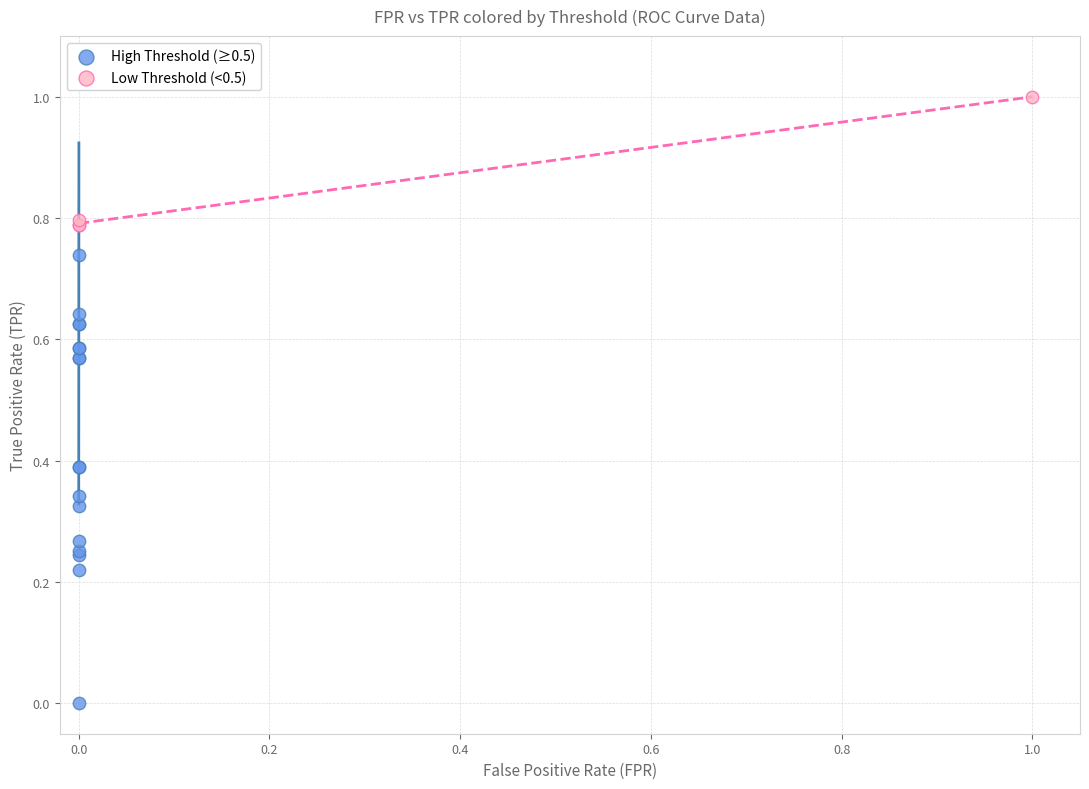

Which series contains the lowest Y value?

High Threshold (≥0.5)